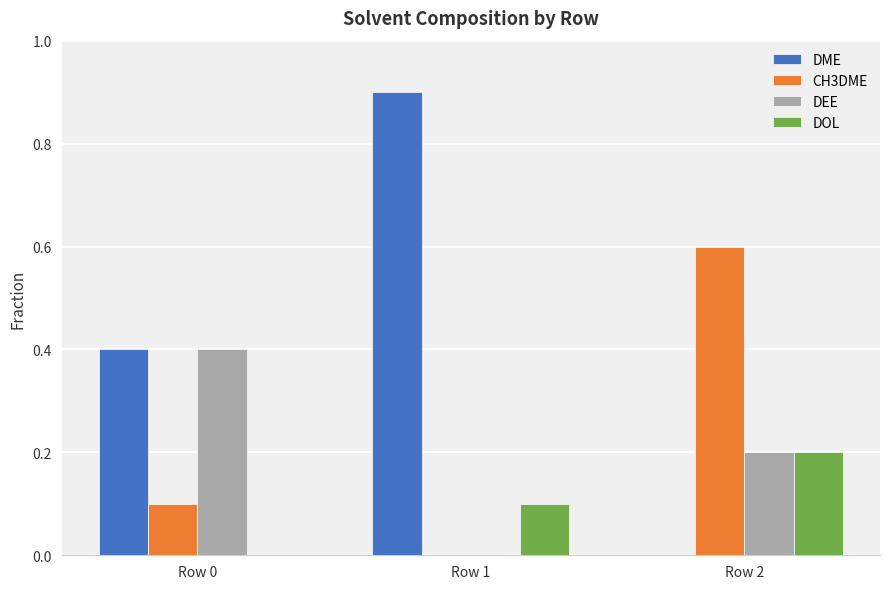

Which series changed the most between Row 0 and Row 2?

CH3DME